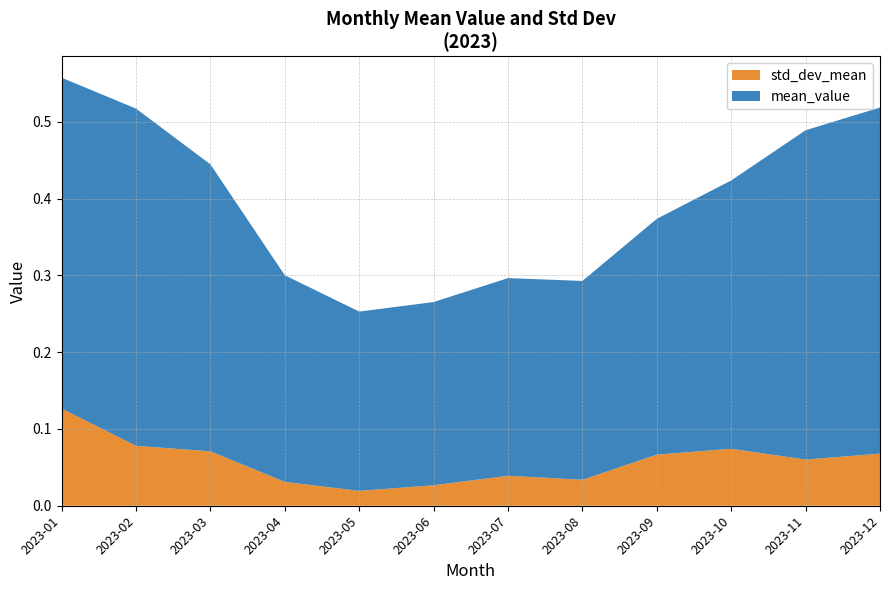

Reading right to left, transcribe all the data shown in this chart.

mean_value: 0.5	0.4	0.3	0.3	0.3	0.3	0.2	0.2	0.3	0.4	0.4	0.4
std_dev_mean: 0.1	0.1	0.1	0.1	0.0	0.0	0.0	0.0	0.0	0.1	0.1	0.1